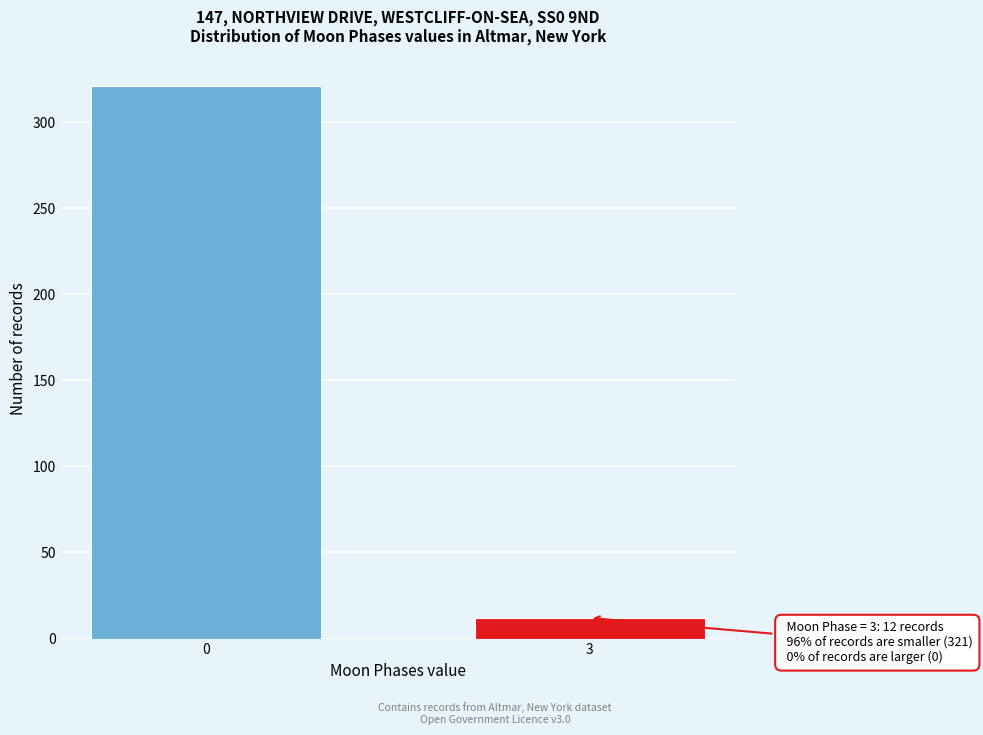

Reading right to left, what are all the values shown in this chart?

12	321